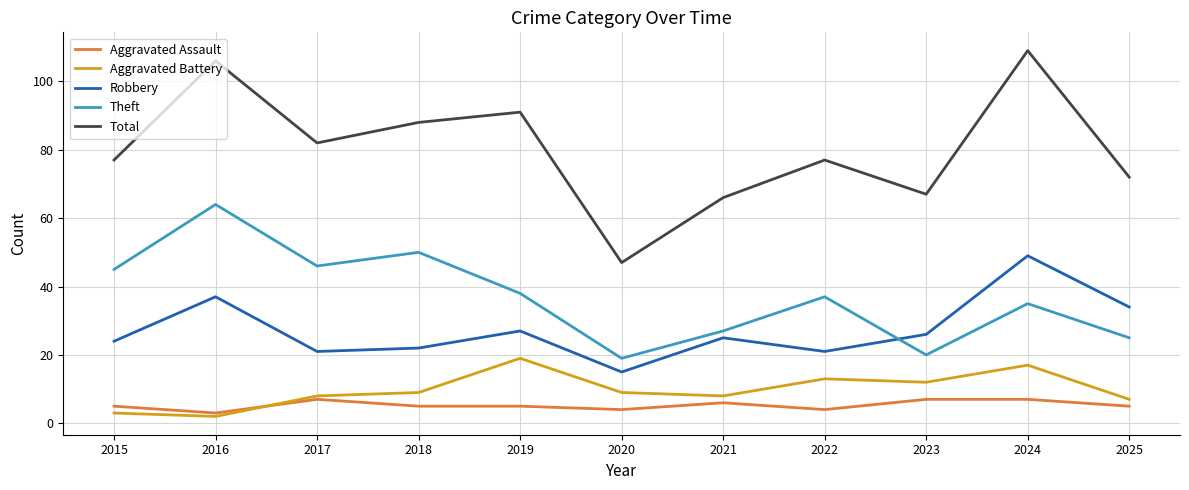

Is this an area chart (filled region under the line)?

No